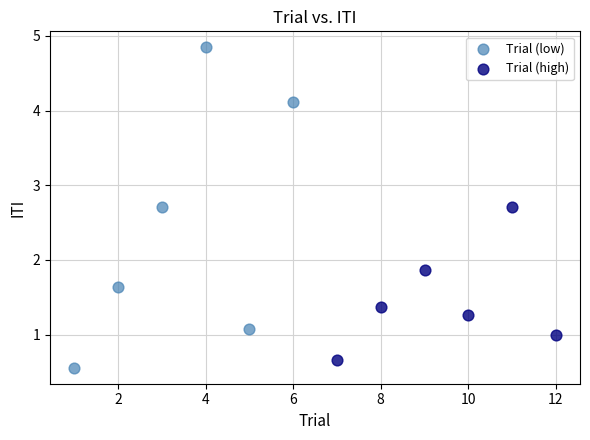

What are all the series names shown in the legend?

Trial (low), Trial (high)